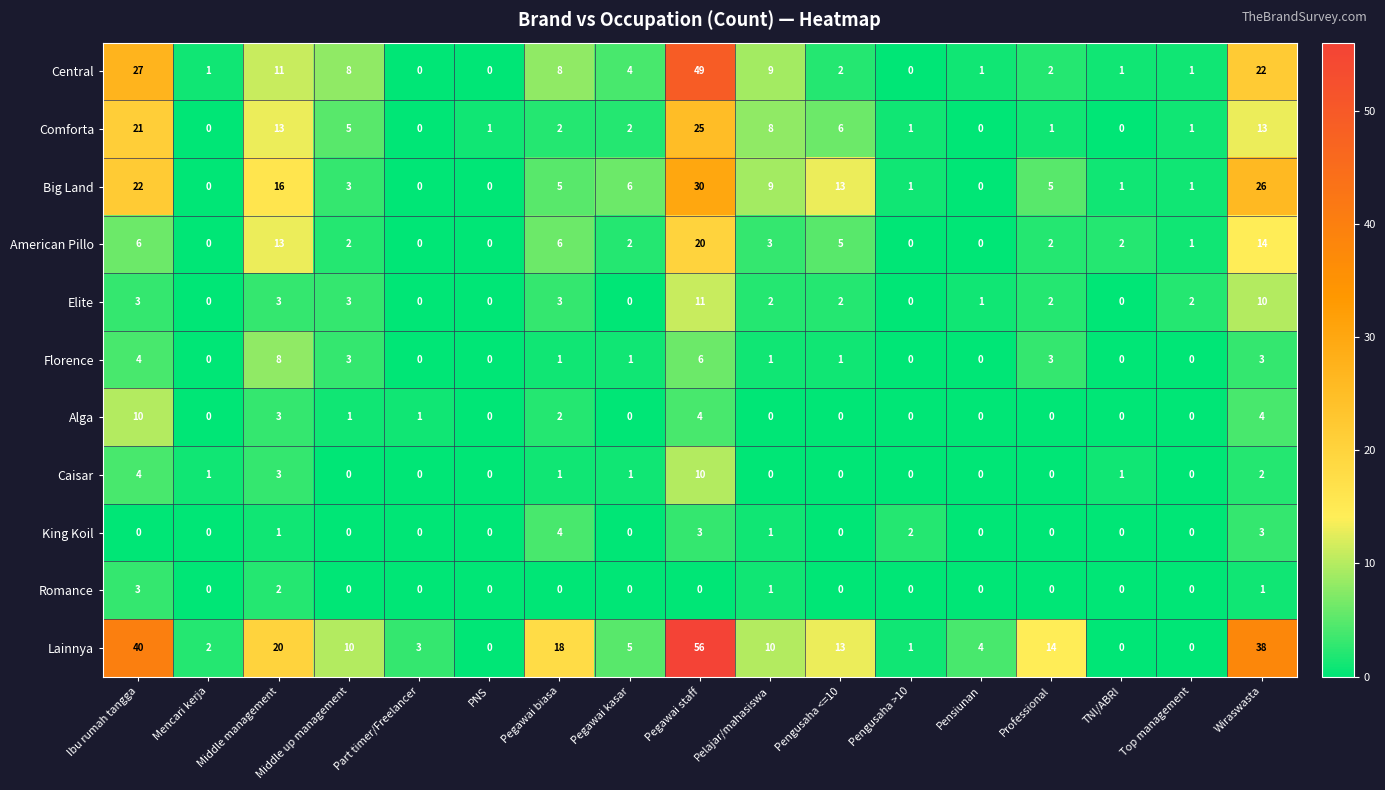

What is the maximum value shown in the chart?

56